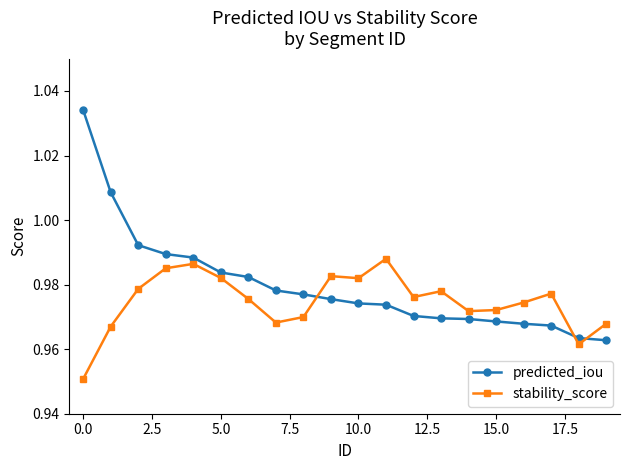

List the series in order of their overall mean, highest first.

predicted_iou, stability_score